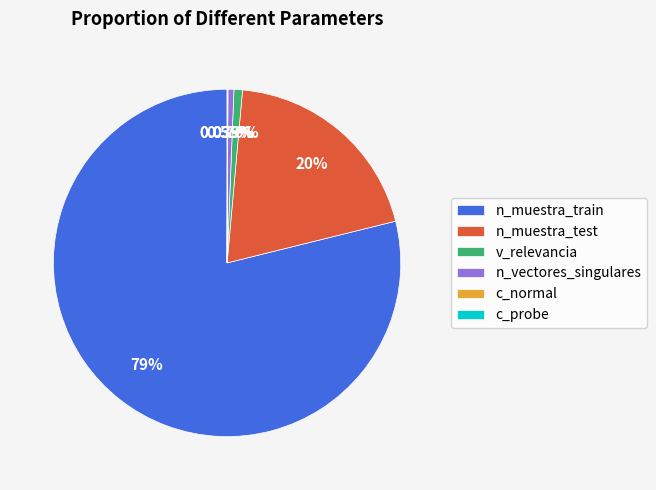

What is the ratio of the value at n_muestra_train to the value at n_vectores_singulares?

142.9